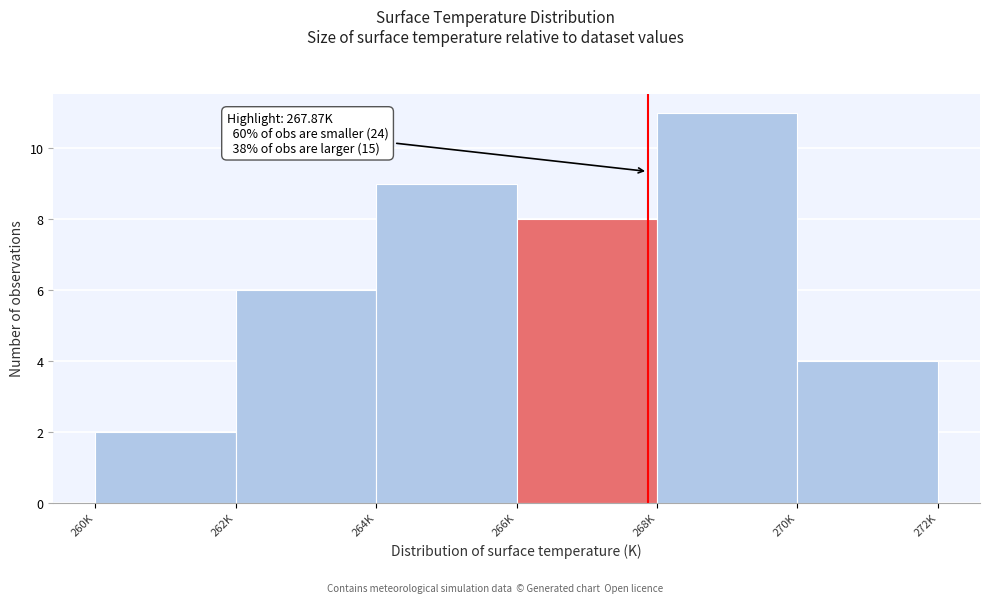

Reading right to left, transcribe all the data shown in this chart.

270K=4	268K=11	266K=8	264K=9	262K=6	260K=2